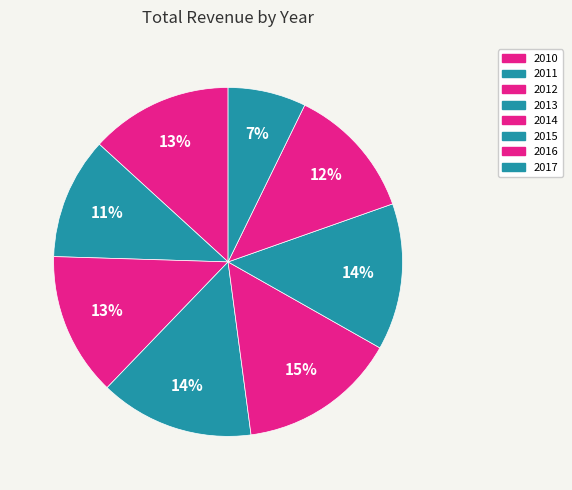

Rank the categories by value from lowest to highest.

2017, 2011, 2016, 2010, 2012, 2015, 2013, 2014